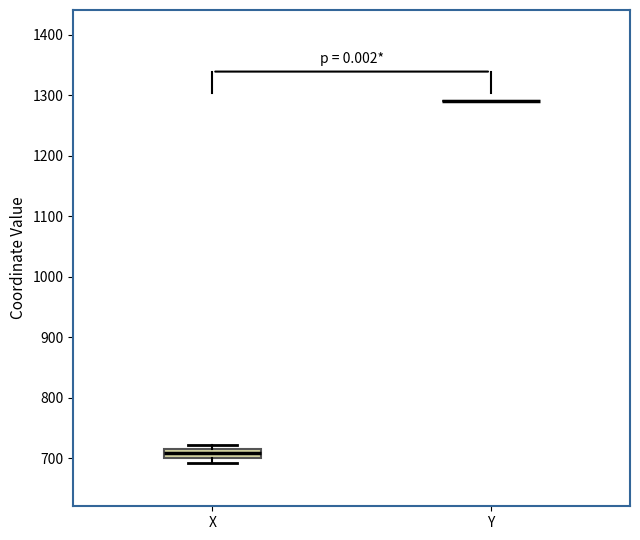

Where does the median line of the box for X sit on the y-axis? The values are not printed on the chart, so give them approximately, as read against the axis.

710